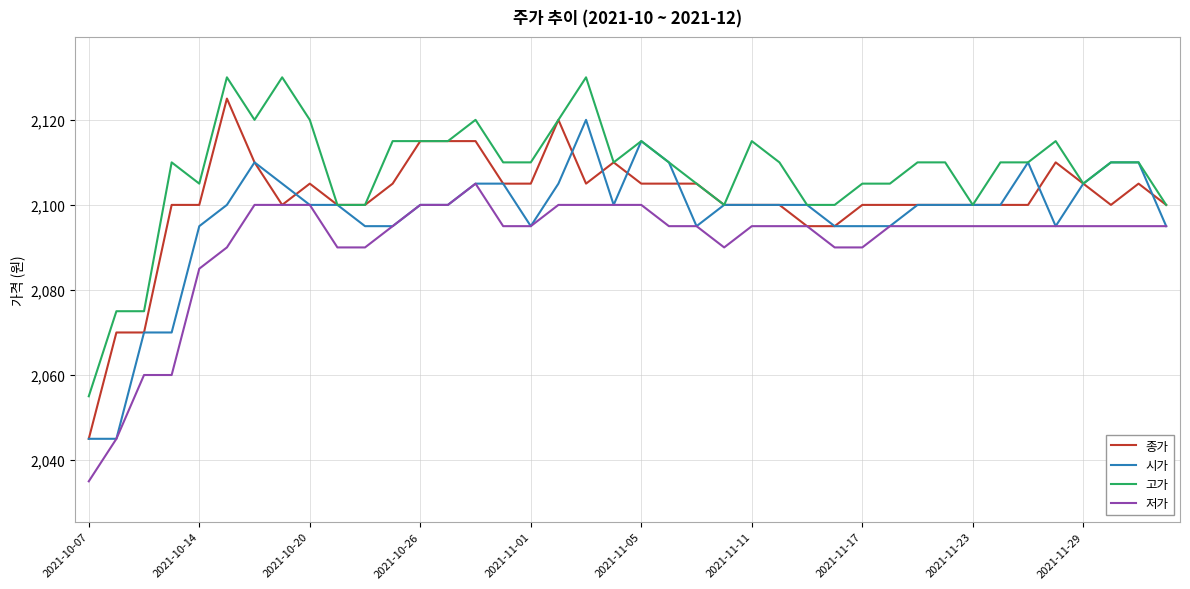

What is the sum of all 저가 values?

83635